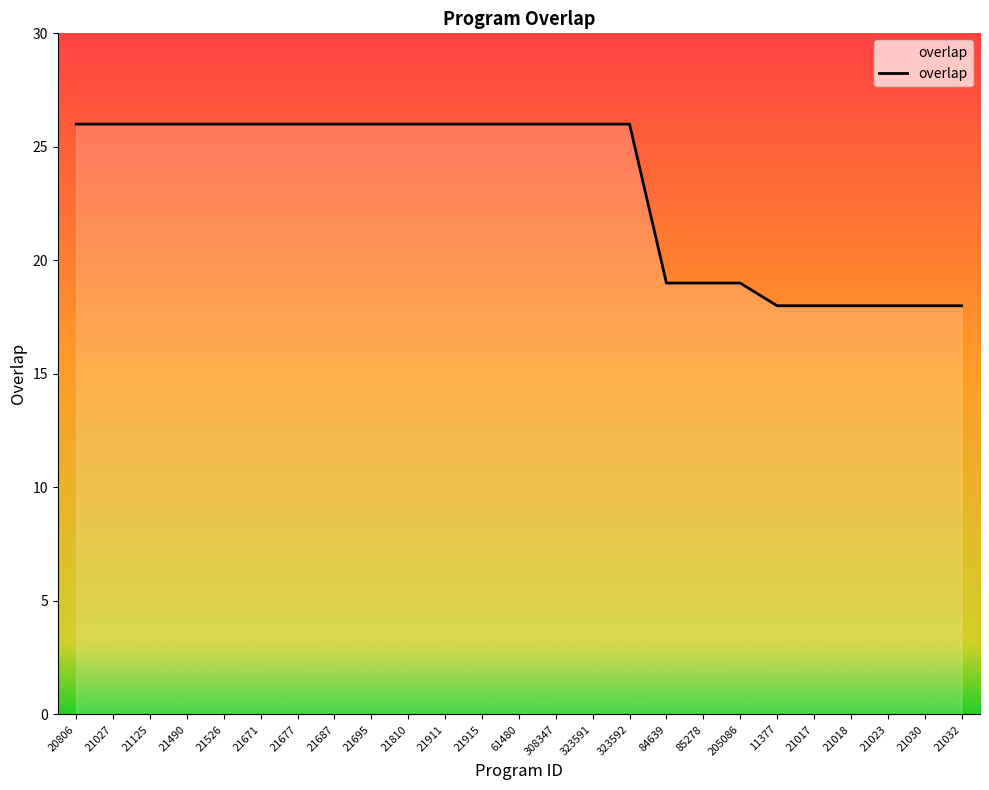

Reading left to right, transcribe all the data shown in this chart.

26	26	26	26	26	26	26	26	26	26	26	26	26	26	26	26	19	19	19	18	18	18	18	18	18